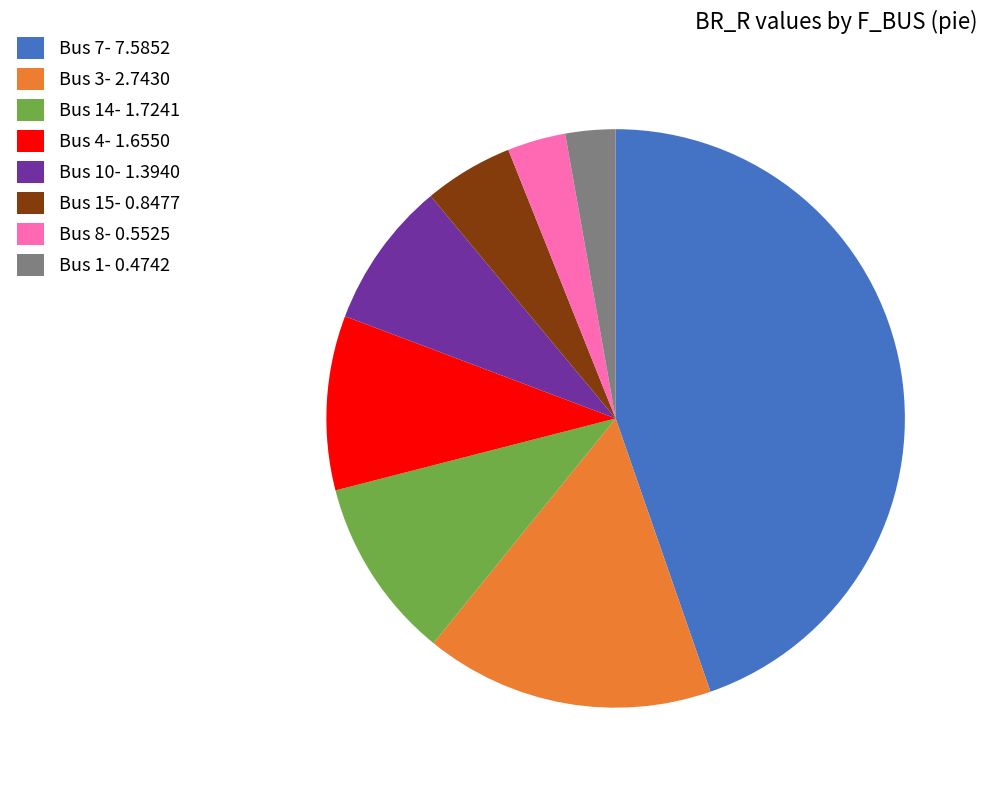

Is the sum of Bus 10- 1.3940 and Bus 8- 0.5525 greater than half?

No